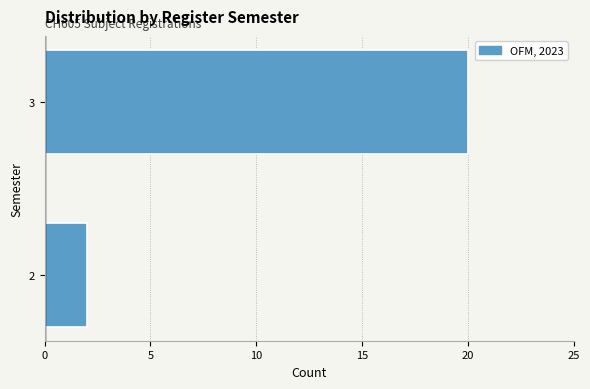

Reading top to bottom, extract all data points from this chart.

3=20	2=2